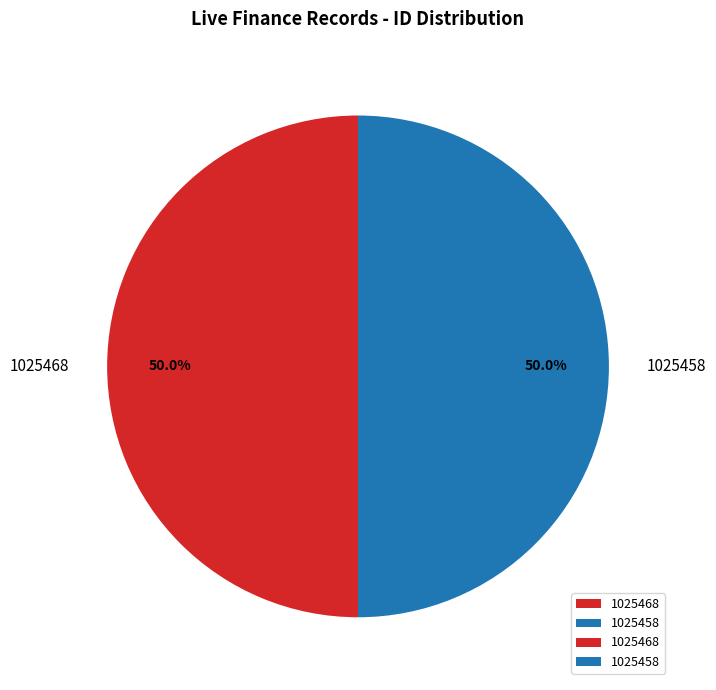

What is the ratio of the value at 1025468 to the value at 1025458?

1.0